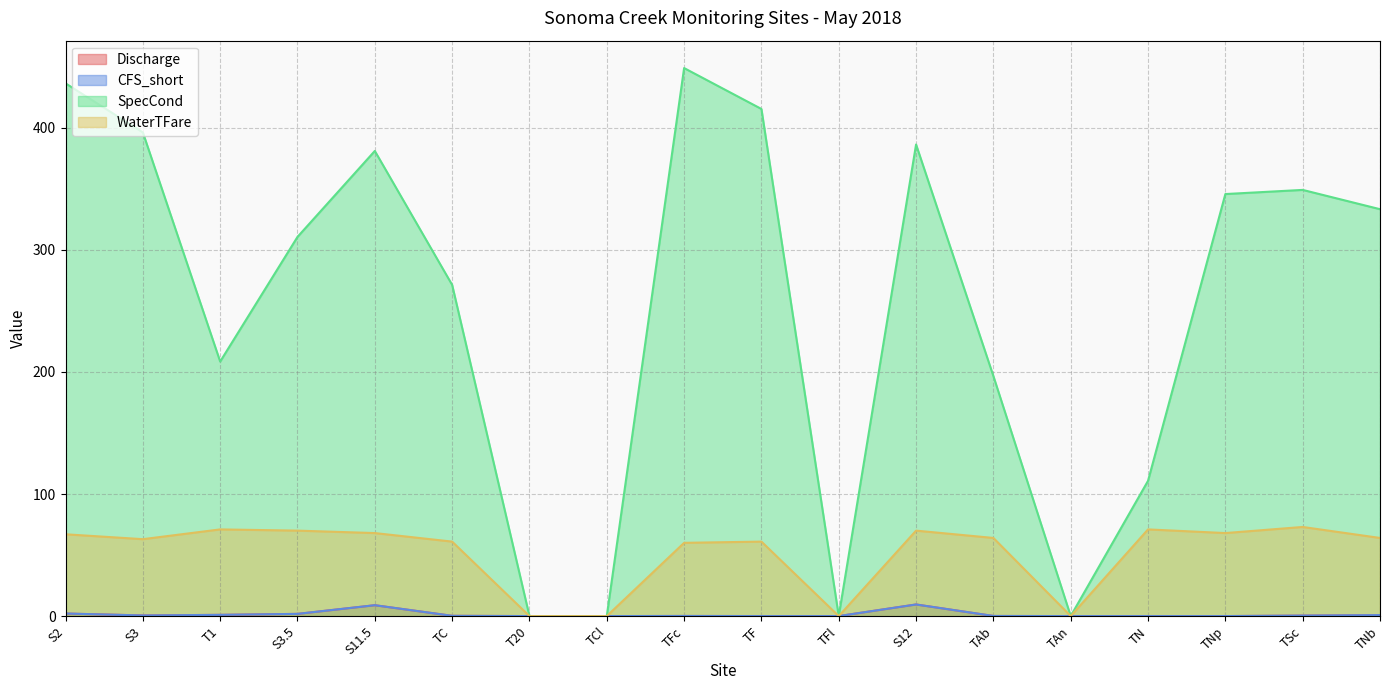

Between which two adjacent categories do CFS_short and Discharge first intersect?

S2 and S3